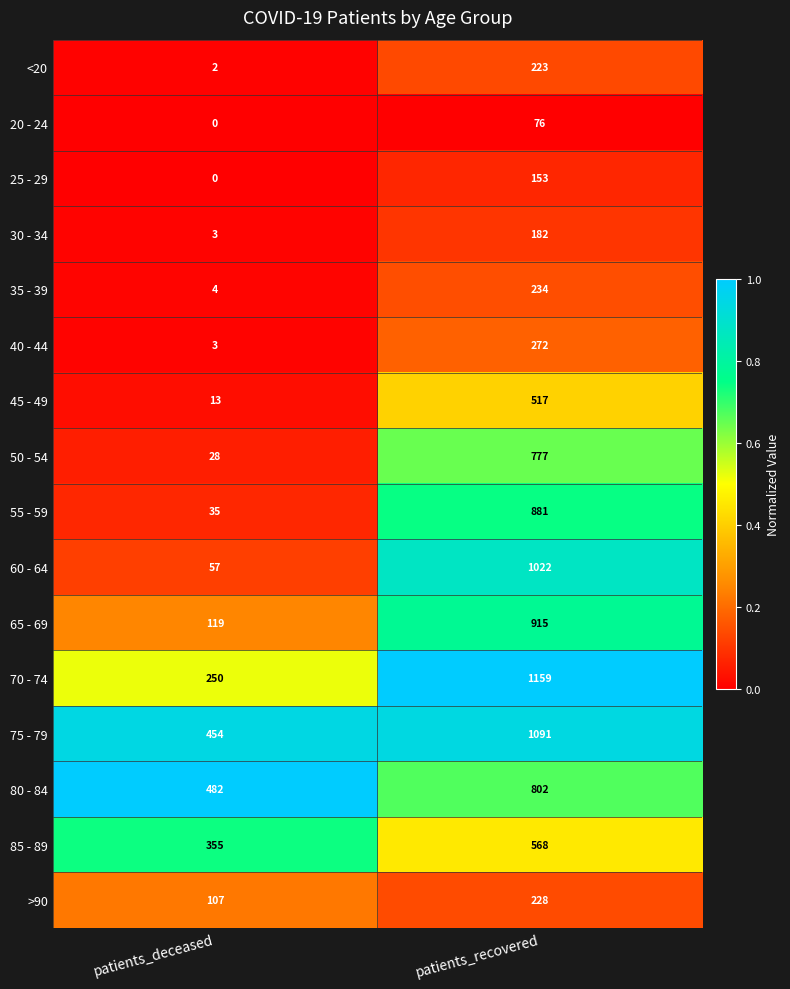

What is the maximum value for 20 - 24?

76